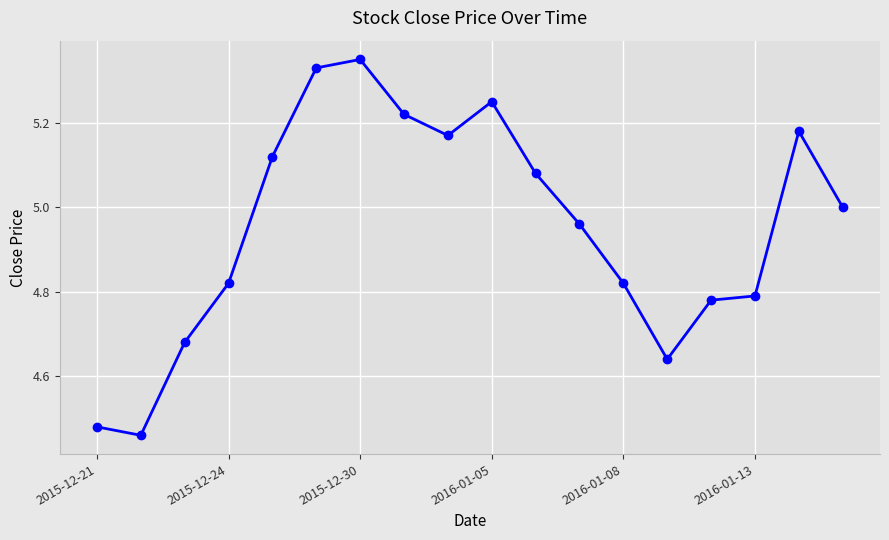

What is the sum of all values?

89.1